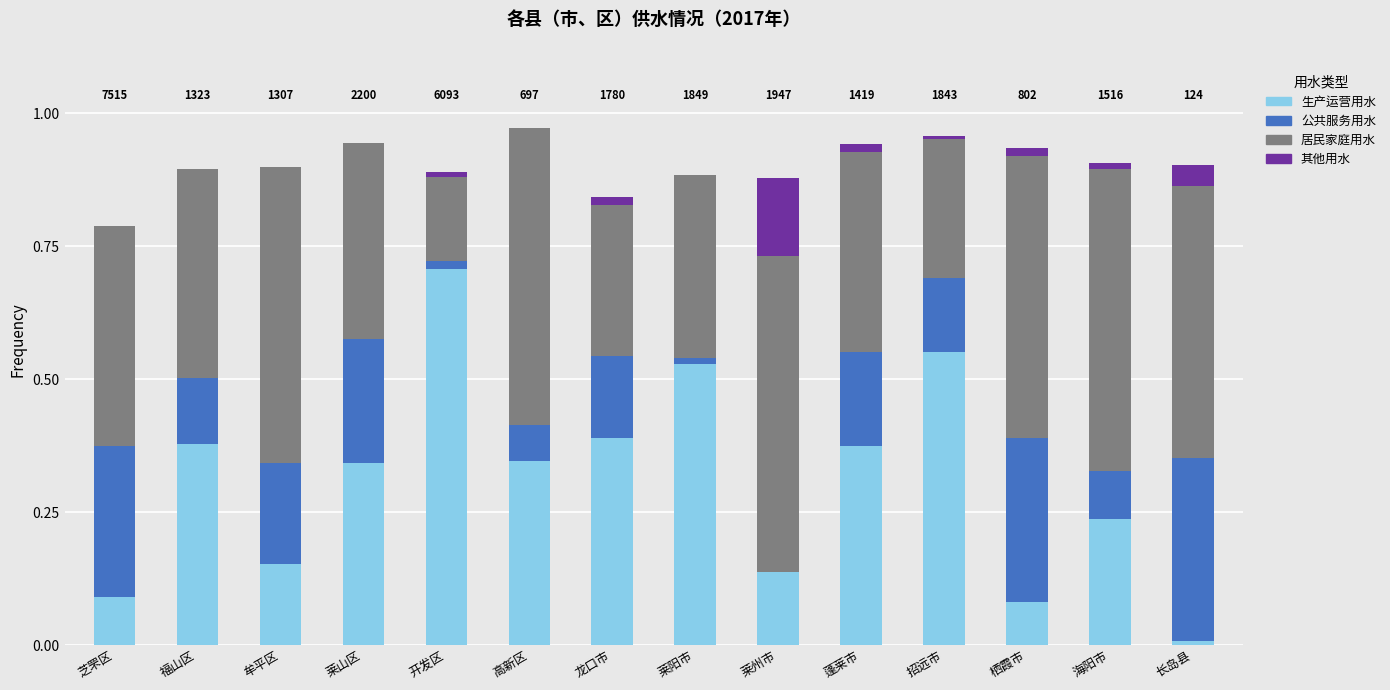

Is it true that 生产运营用水 equals 0.2 at 莱州市?

False